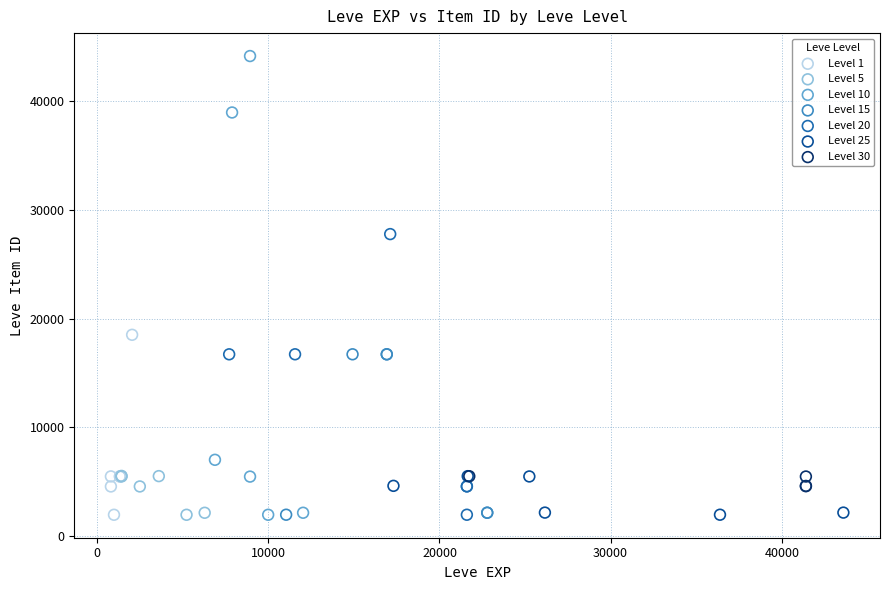

What are all the series names shown in the legend?

Level 1, Level 5, Level 10, Level 15, Level 20, Level 25, Level 30